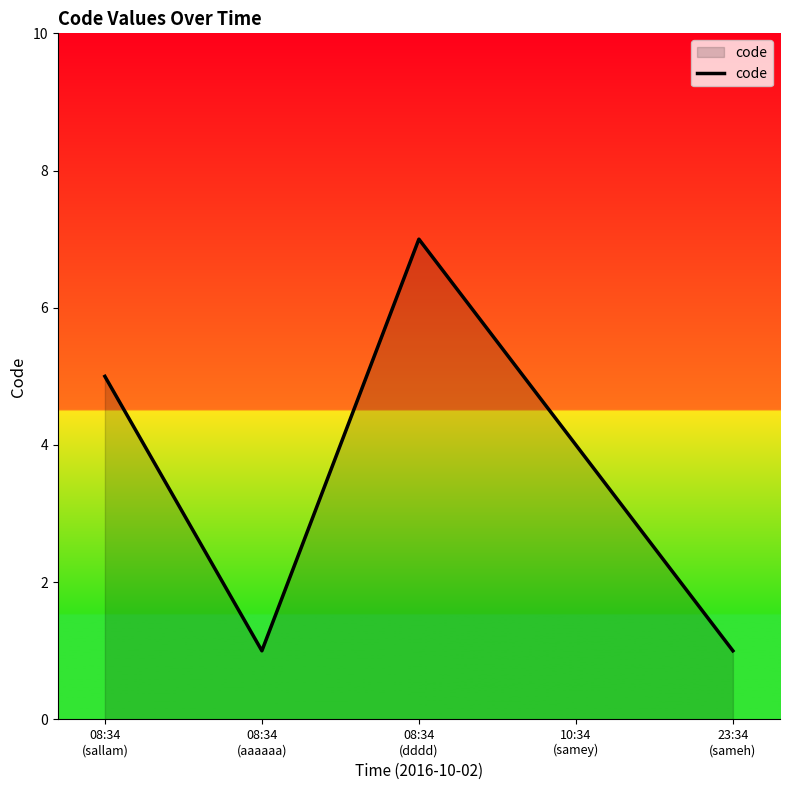

The value at 08:34
(aaaaaa) is 2. True or false?

False